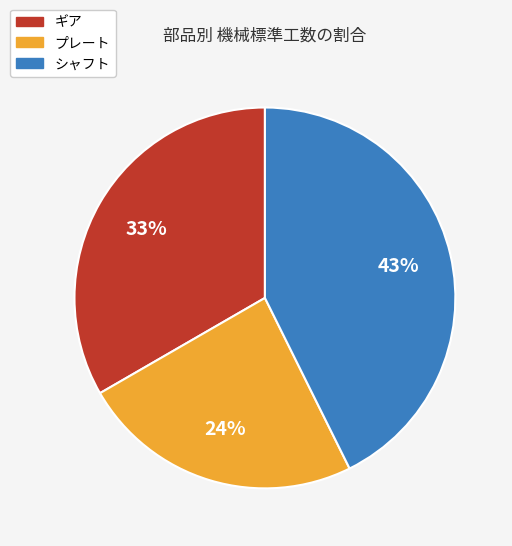

What is the smallest slice in the pie chart?

プレート